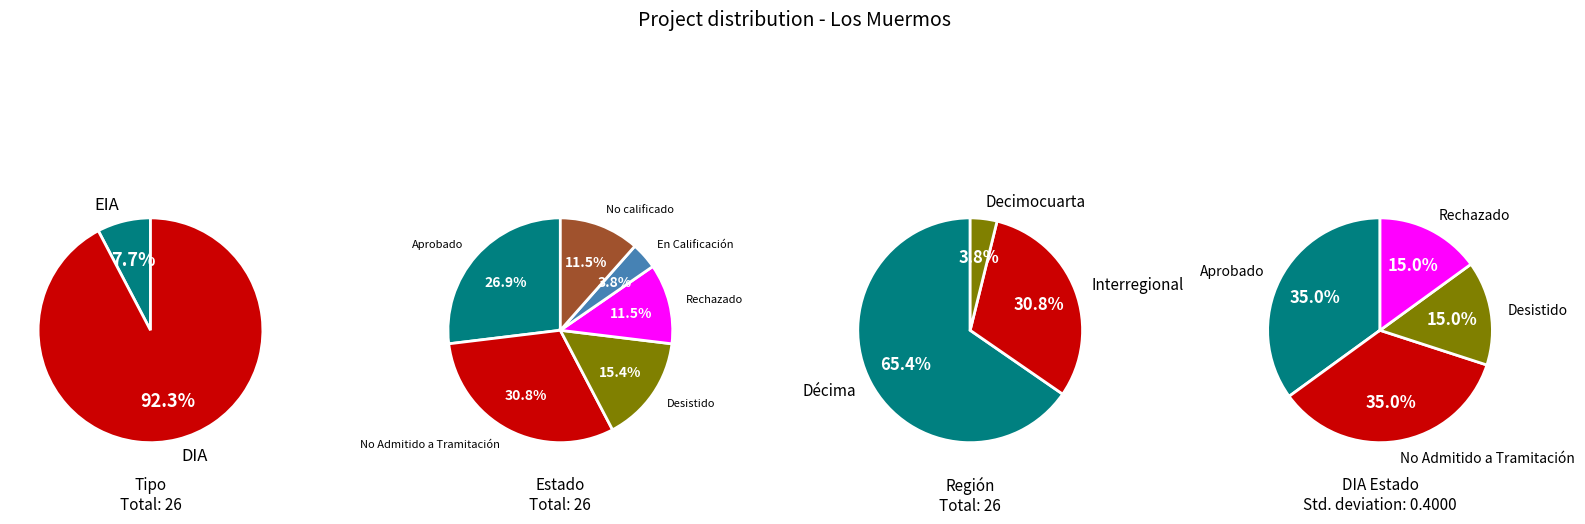

What percentage is NOT represented by DIA?

7.7%